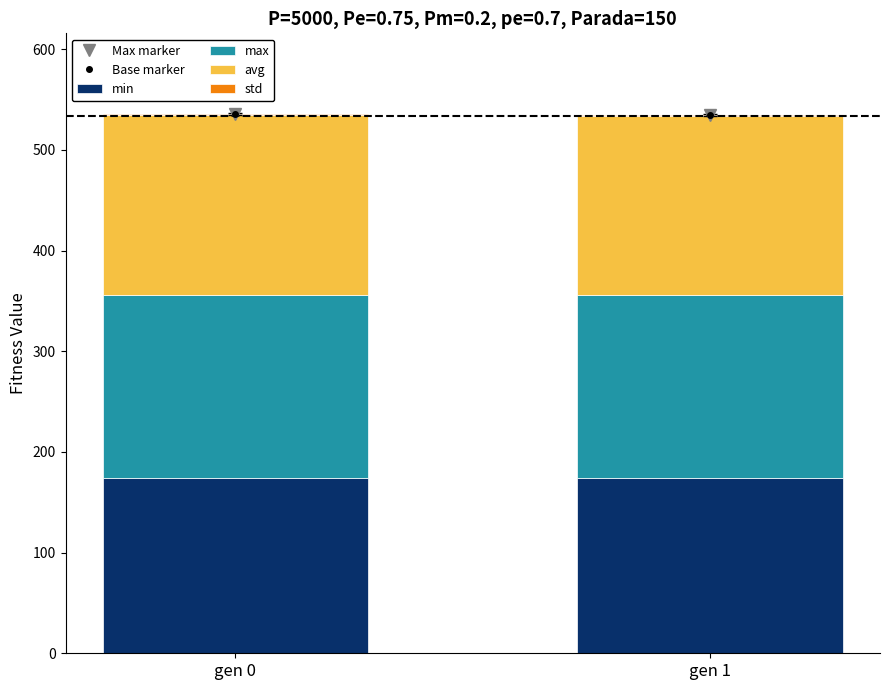

Is it true that min equals 271.0 at gen 0?

False